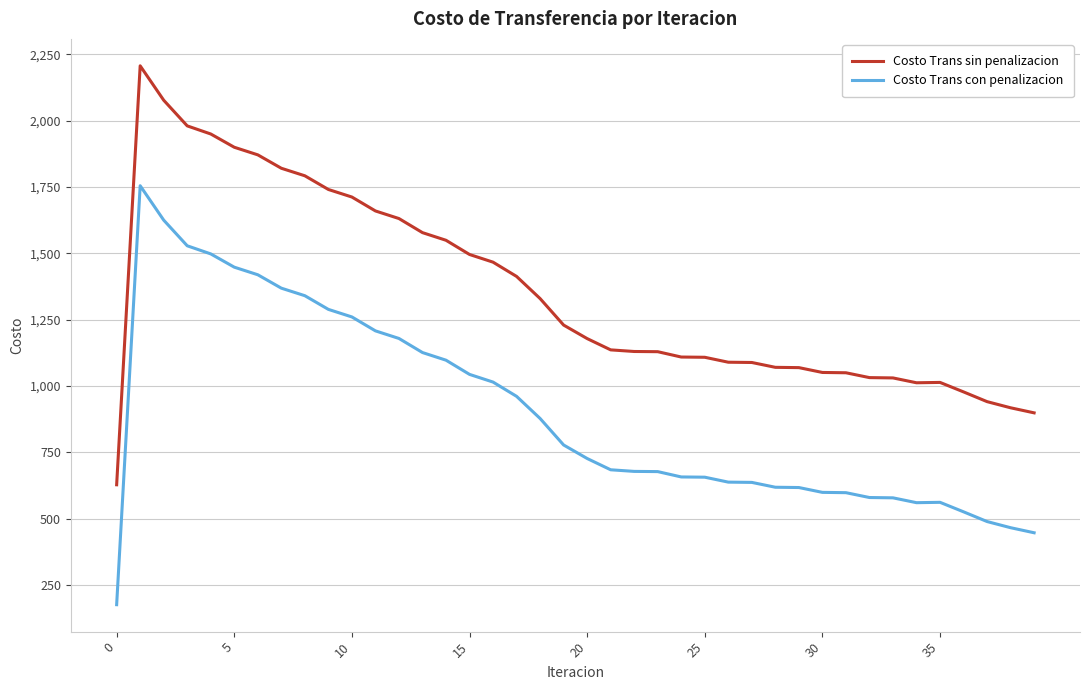

What are all the series names shown in the legend?

Costo Trans sin penalizacion, Costo Trans con penalizacion